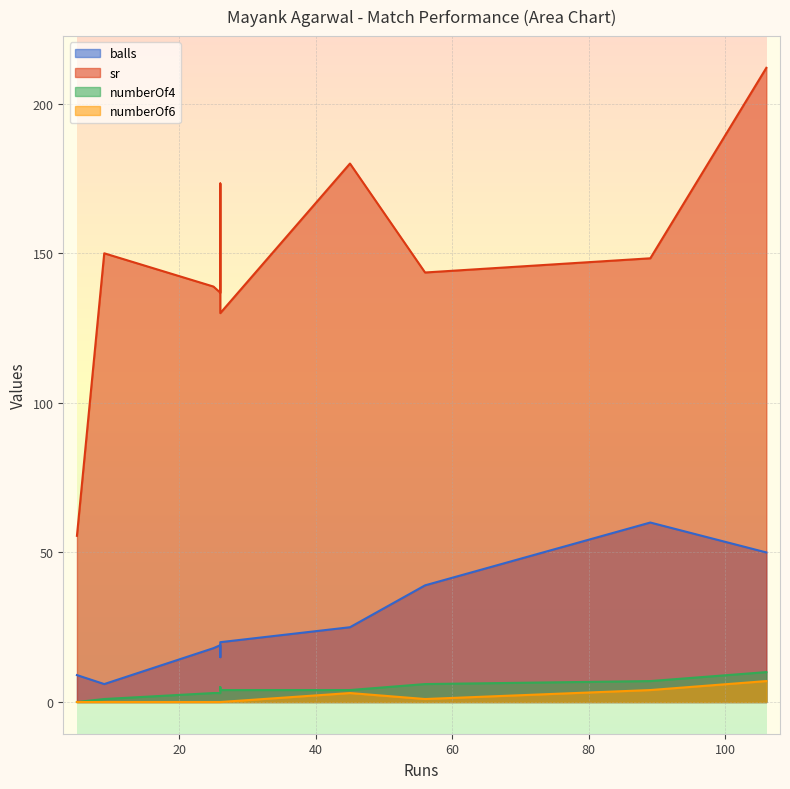

How many lines are shown in the chart?

4